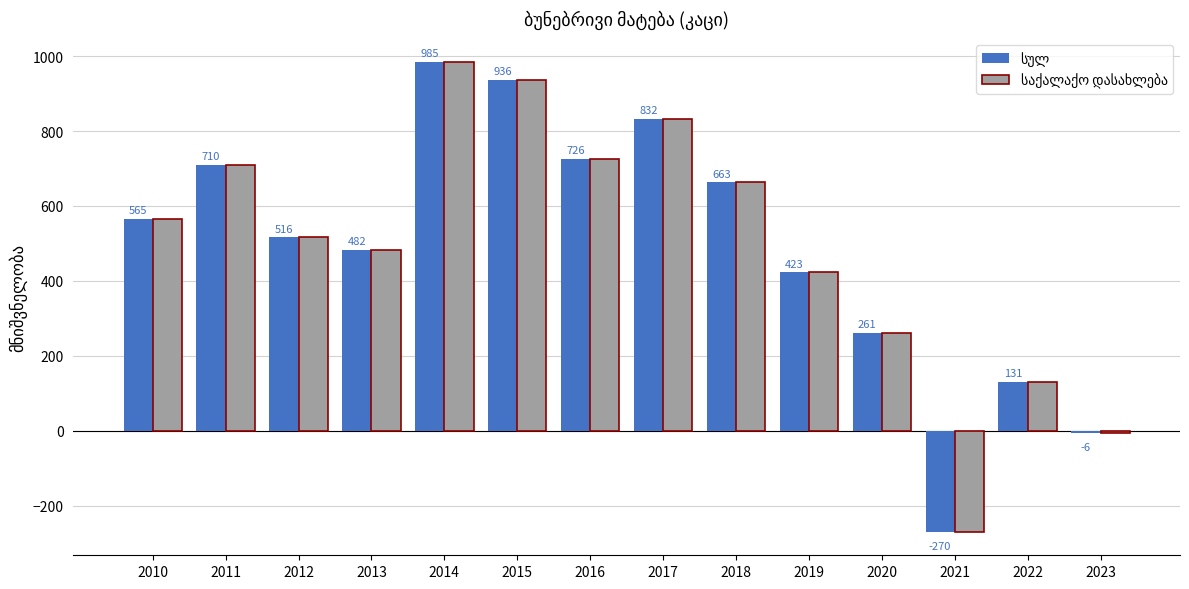

At which category does the chart reach its minimum across all series?

2021